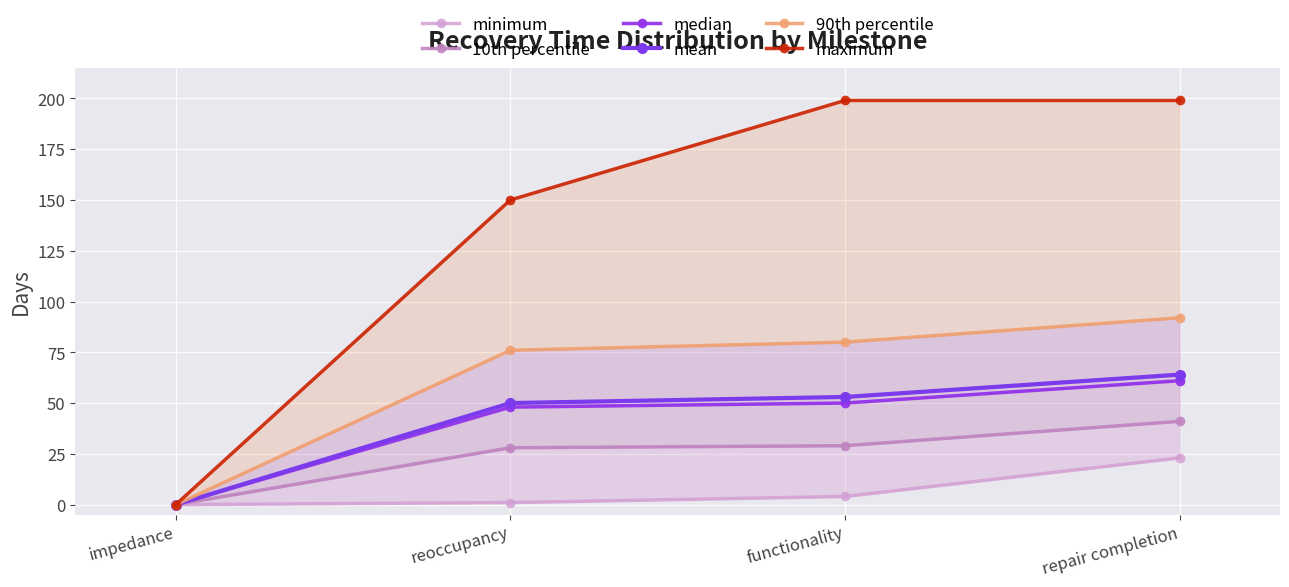

Which series has the largest total across all categories?

maximum